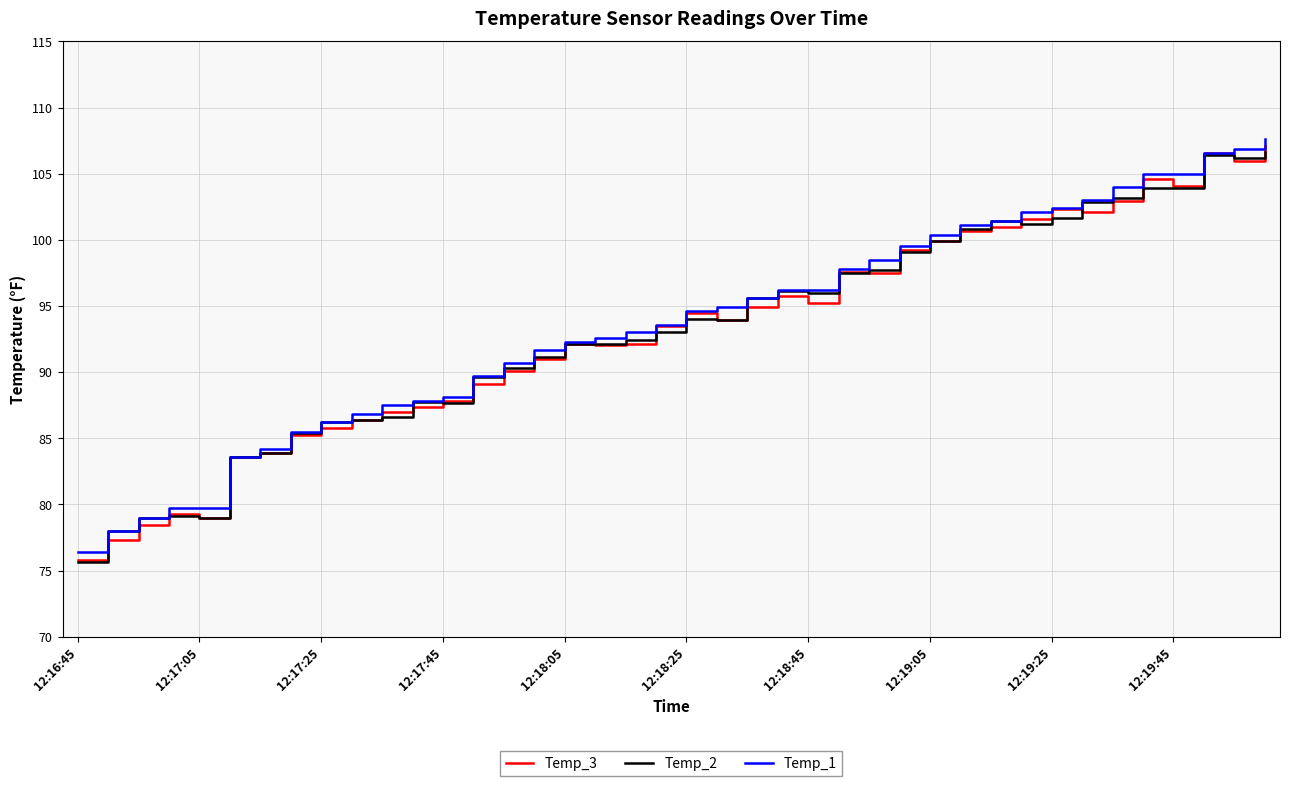

What is the average value of the Temp_1 series?

93.6